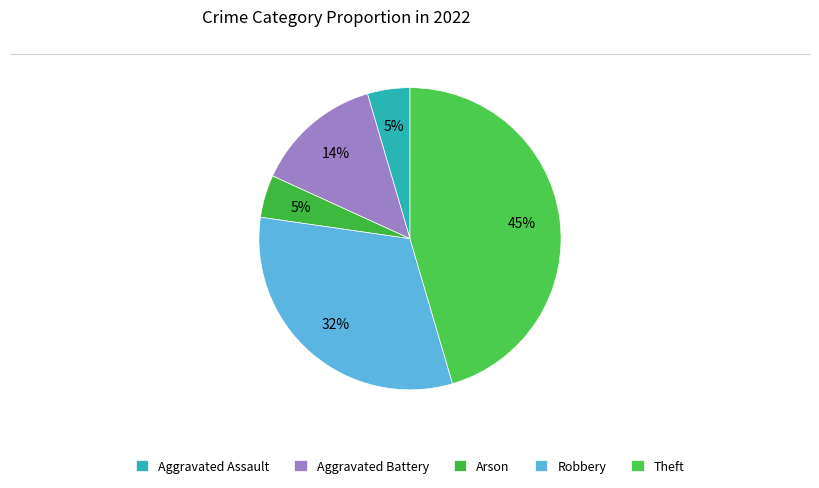

True or false: Robbery accounts for 45% of the total.

False